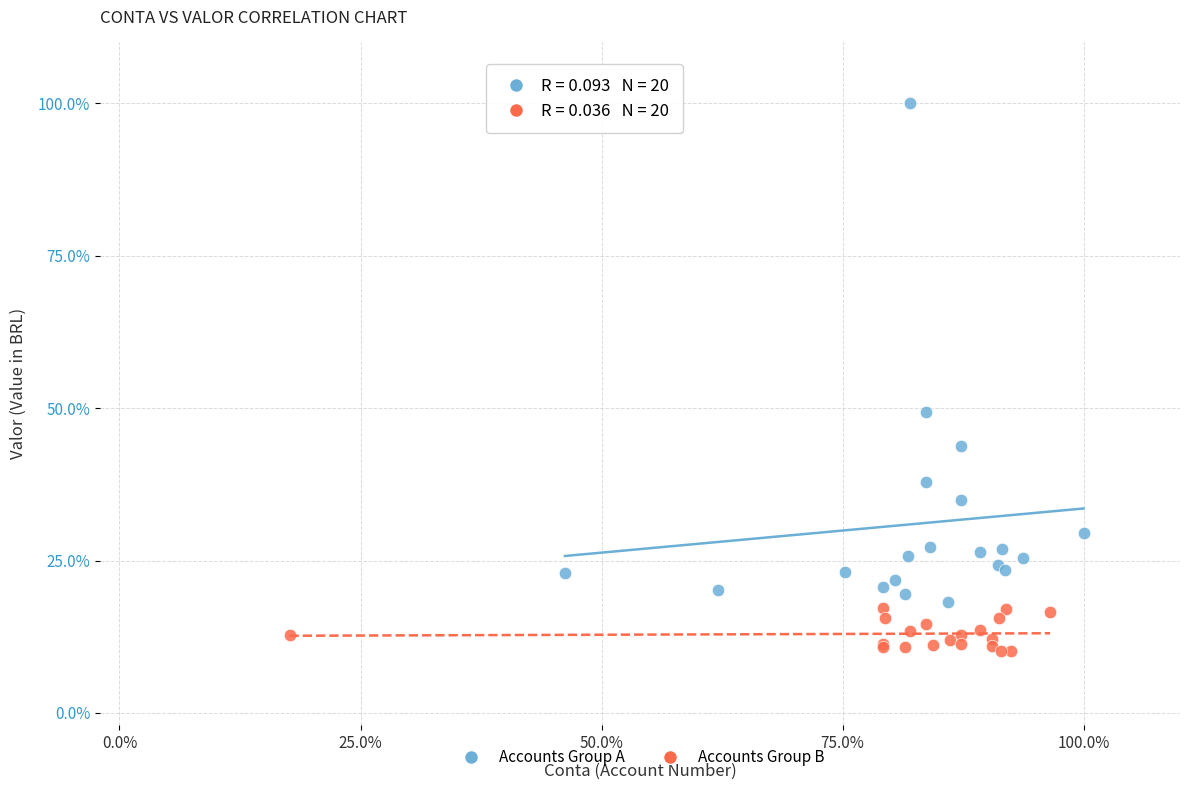

Which series has the widest spread of Y values?

Accounts Group A